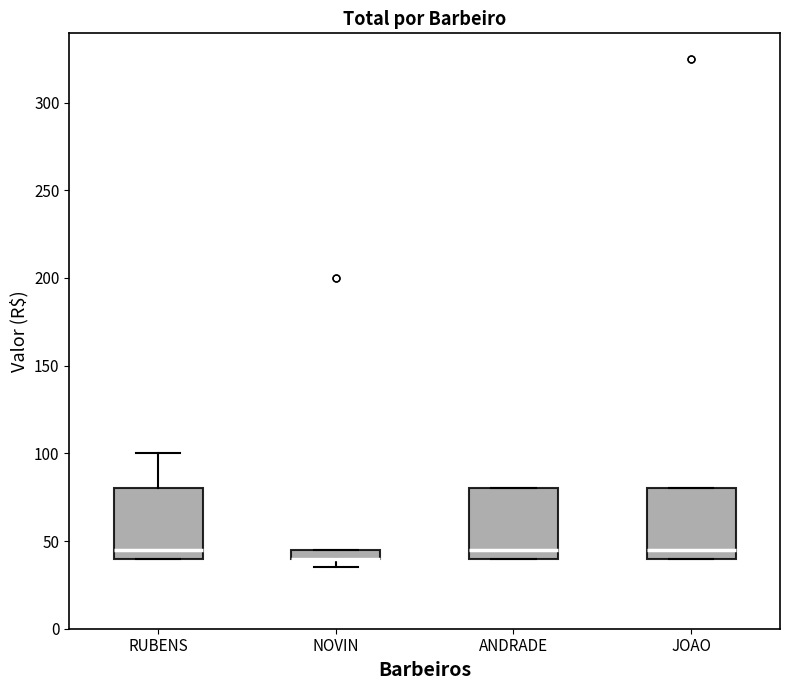

Where does the median line of the box for RUBENS sit on the y-axis? The values are not printed on the chart, so give them approximately, as read against the axis.

45